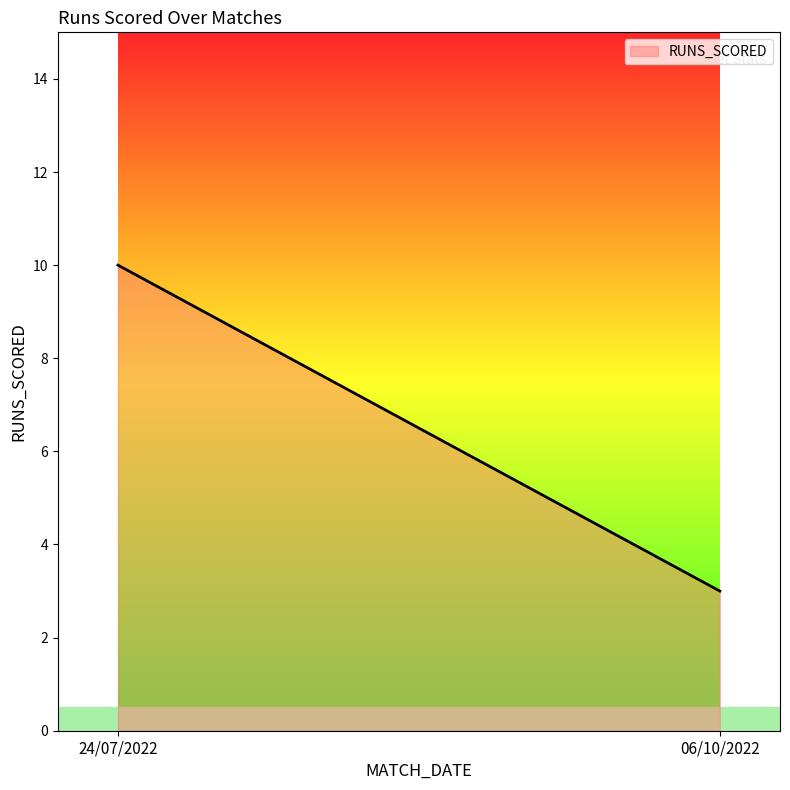

How many lines are shown in the chart?

1